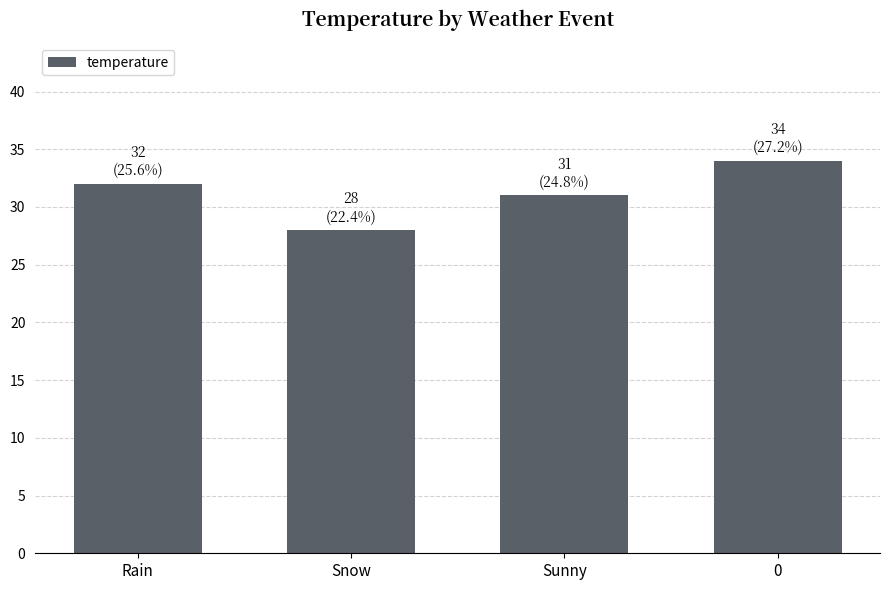

What is the change in value from Rain to 0?

+2